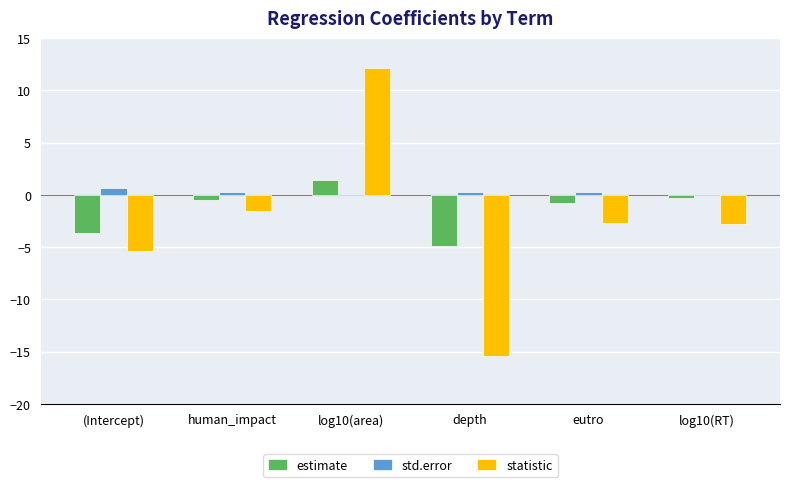

At which label is estimate closest to -1?

eutro